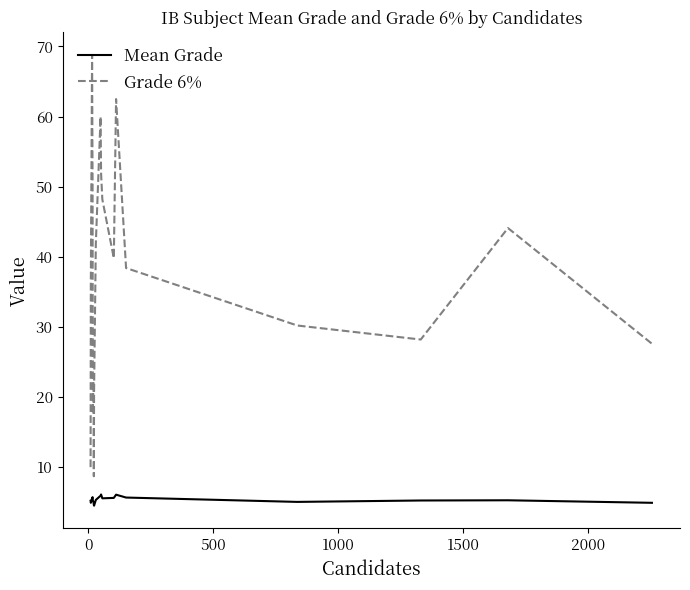

Which series has the largest range (max minus min)?

Grade 6%